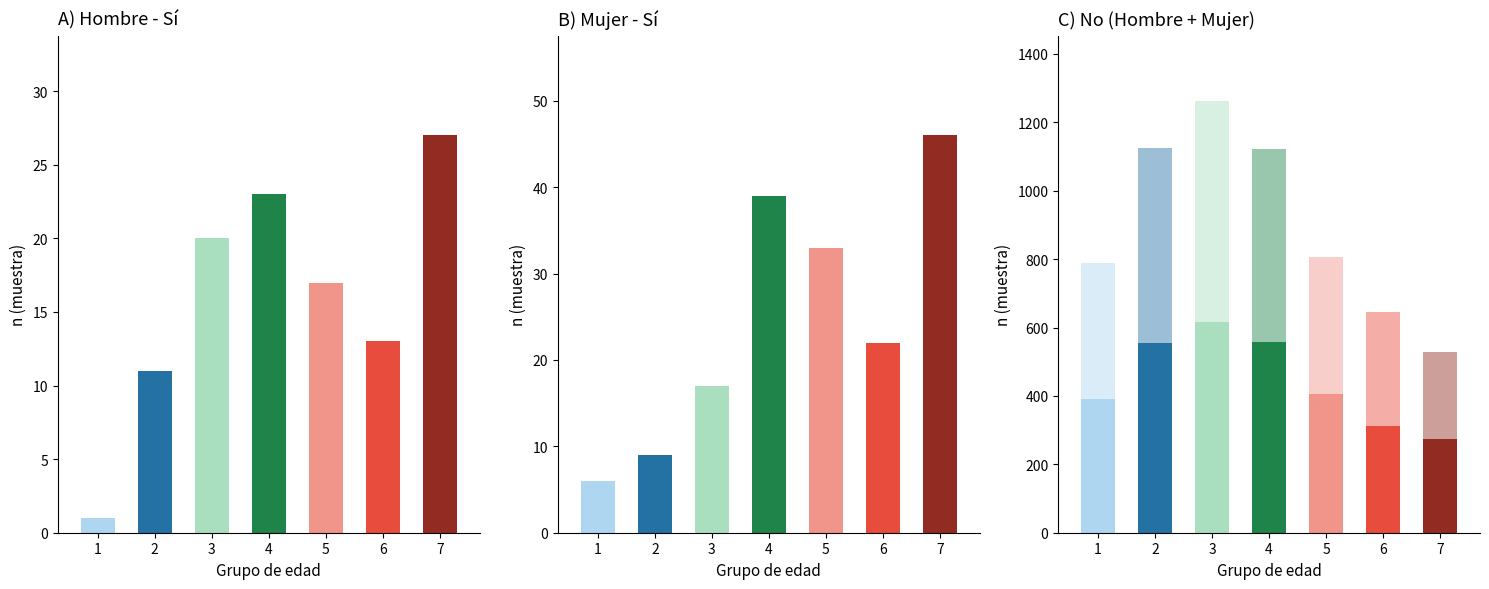

What is the difference between the second highest and second lowest values in the Hombre No series?

247